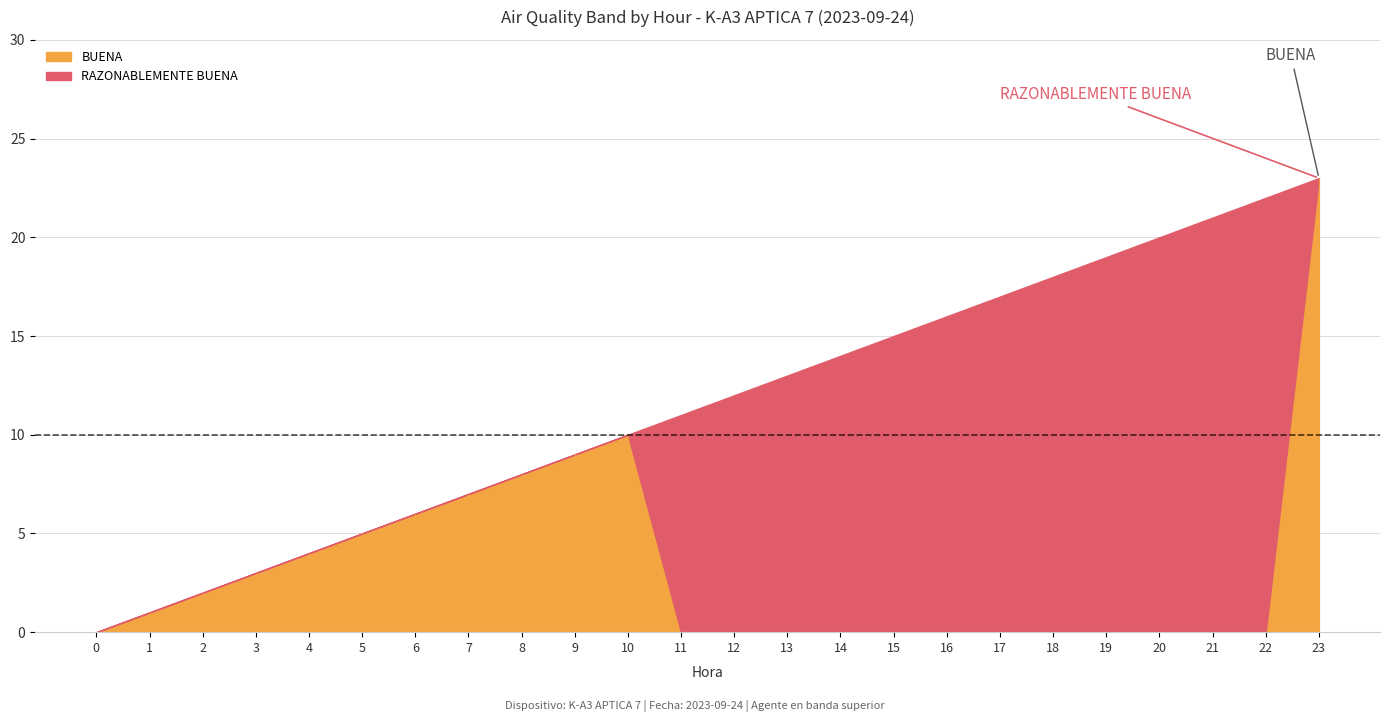

At which category does RAZONABLEMENTE BUENA reach its first local peak?

22